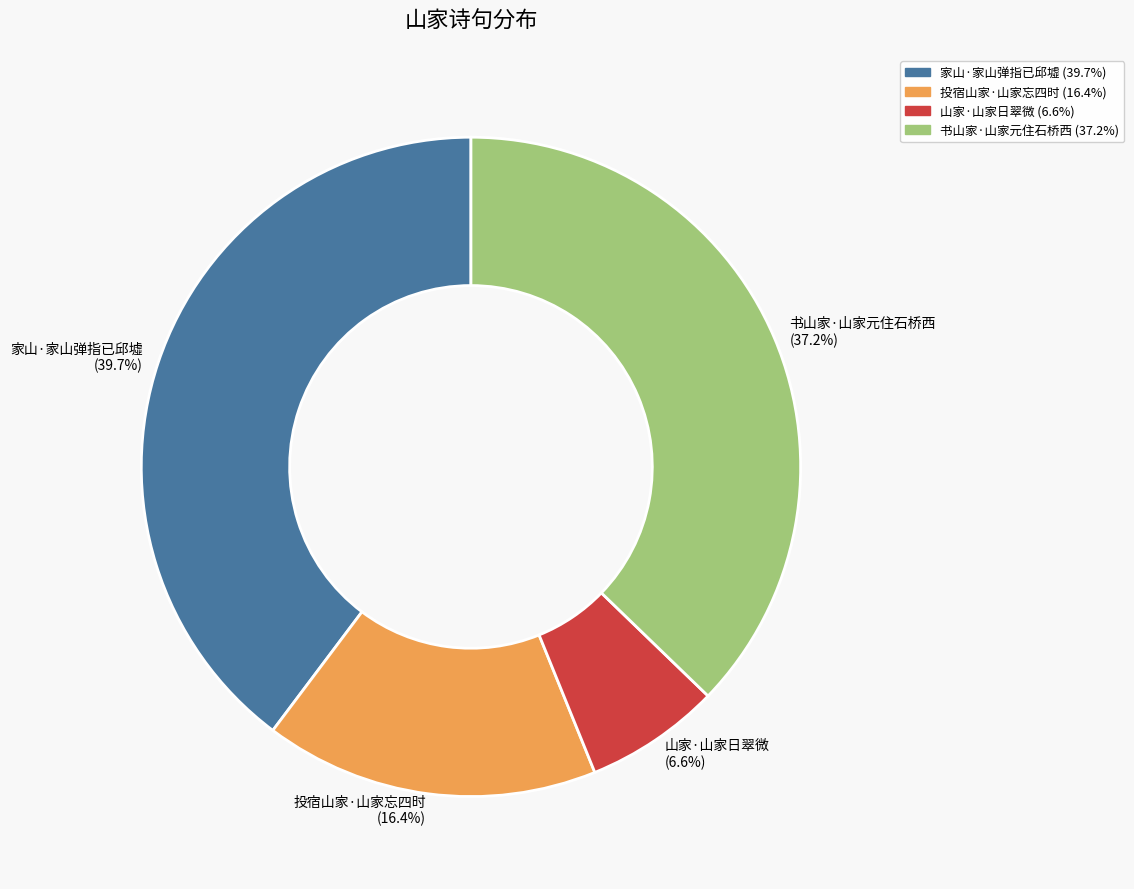

Combined, do 家山·家山弹指已邱墟 and 投宿山家·山家忘四时 account for over 50%?

Yes